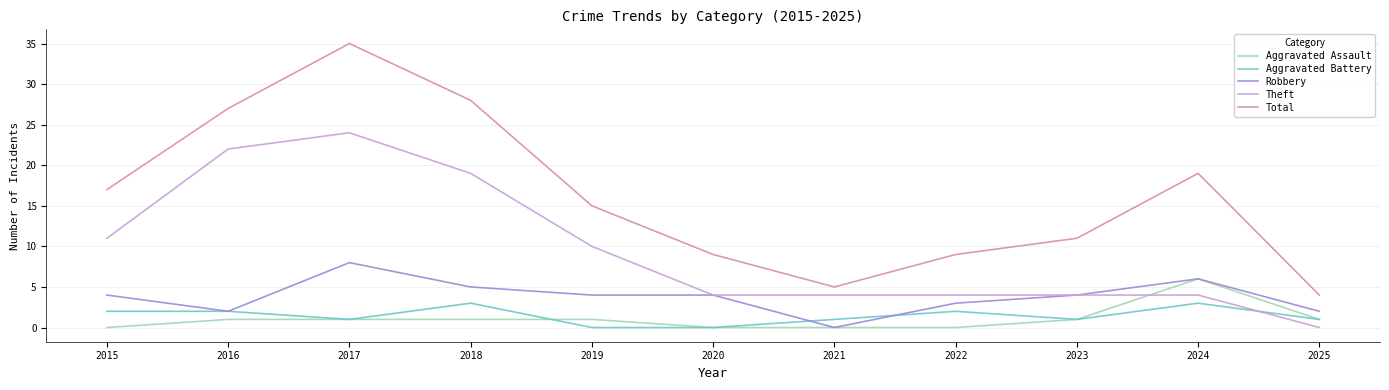

Where does the Total series first go above 15?

2015